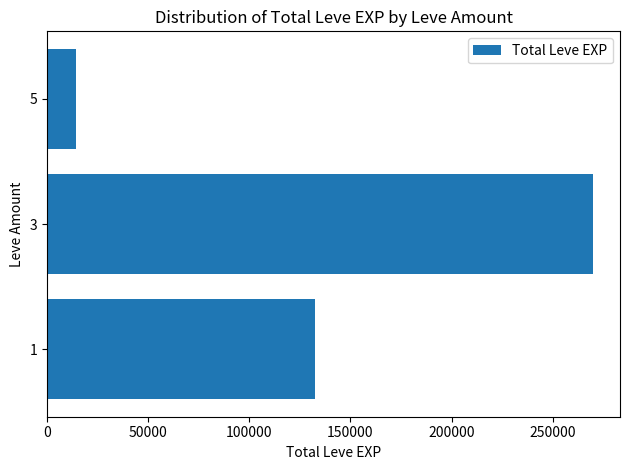

Which label corresponds to the smallest value in the chart?

5